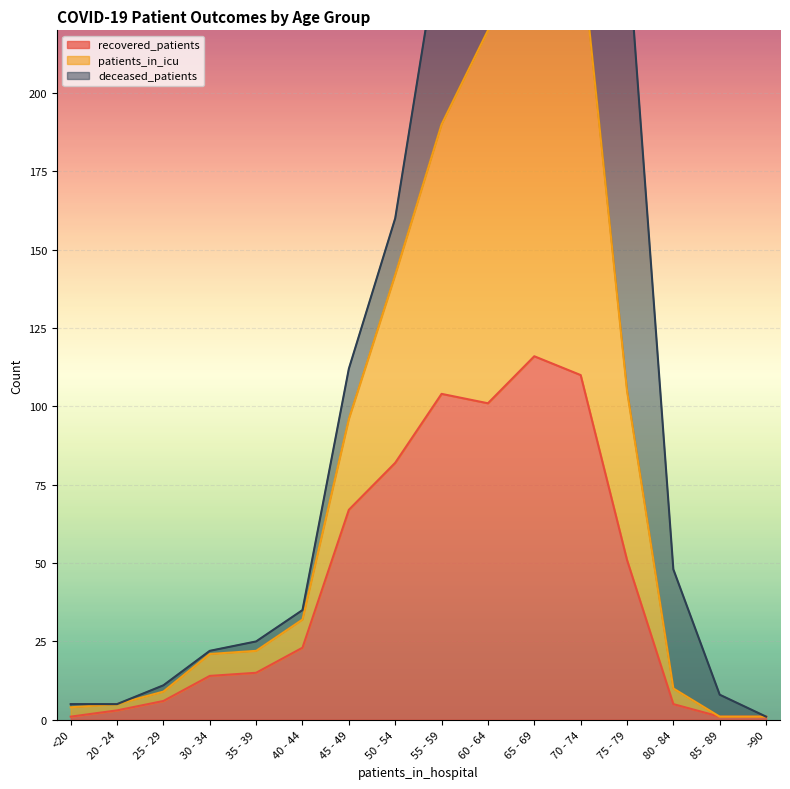

True or false: recovered_patients and patients_in_icu cross at least once.

False